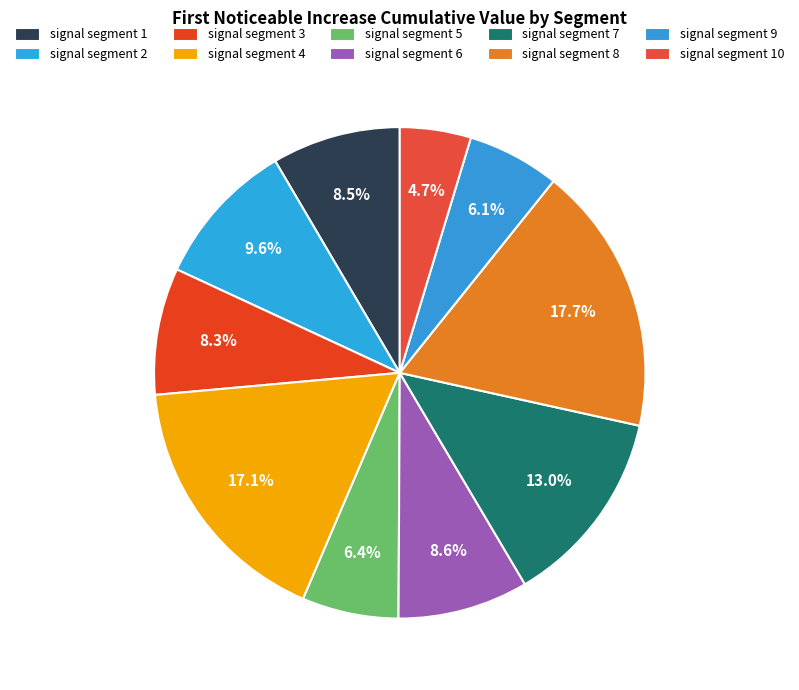

How many slices are in this pie chart?

10